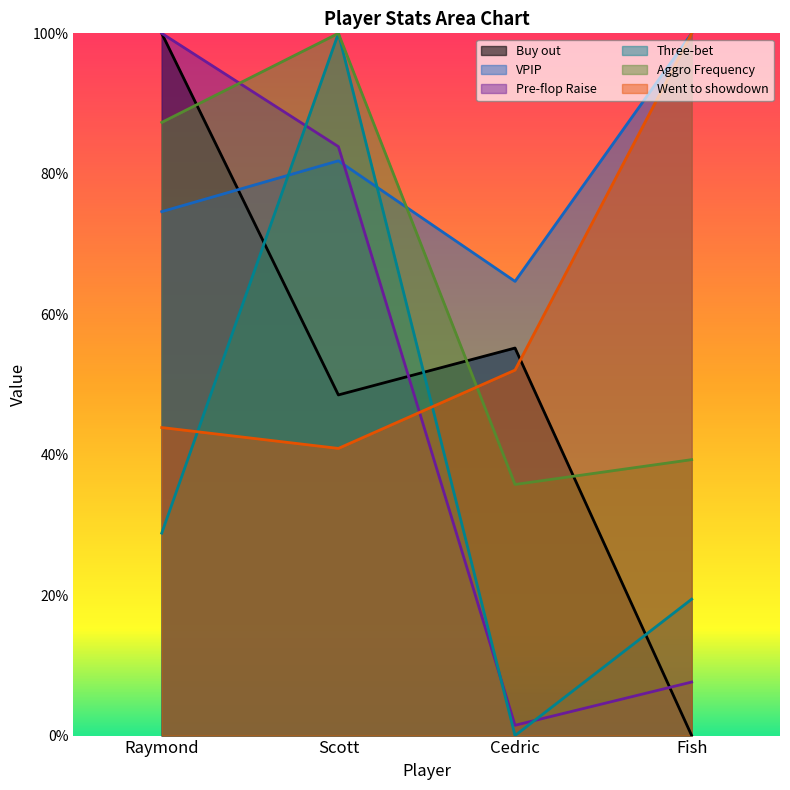

How many interior local valleys does the Pre-flop Raise series have?

1